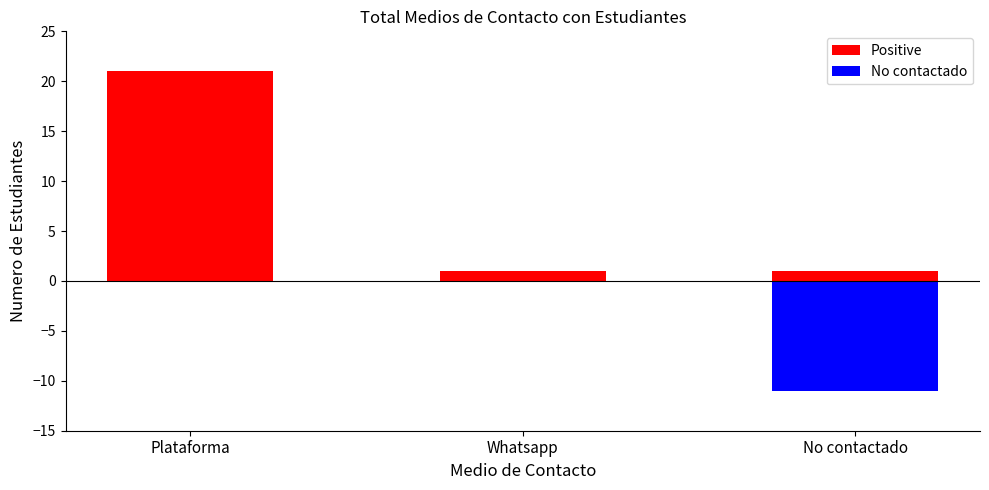

The Positive series shows 35 at Plataforma. True or false?

False